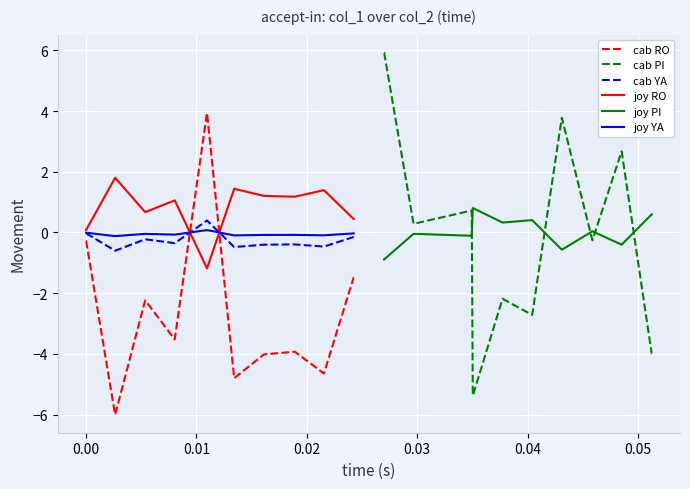

After their last crossing, which series has the higher values: cab RO or cab YA?

cab YA